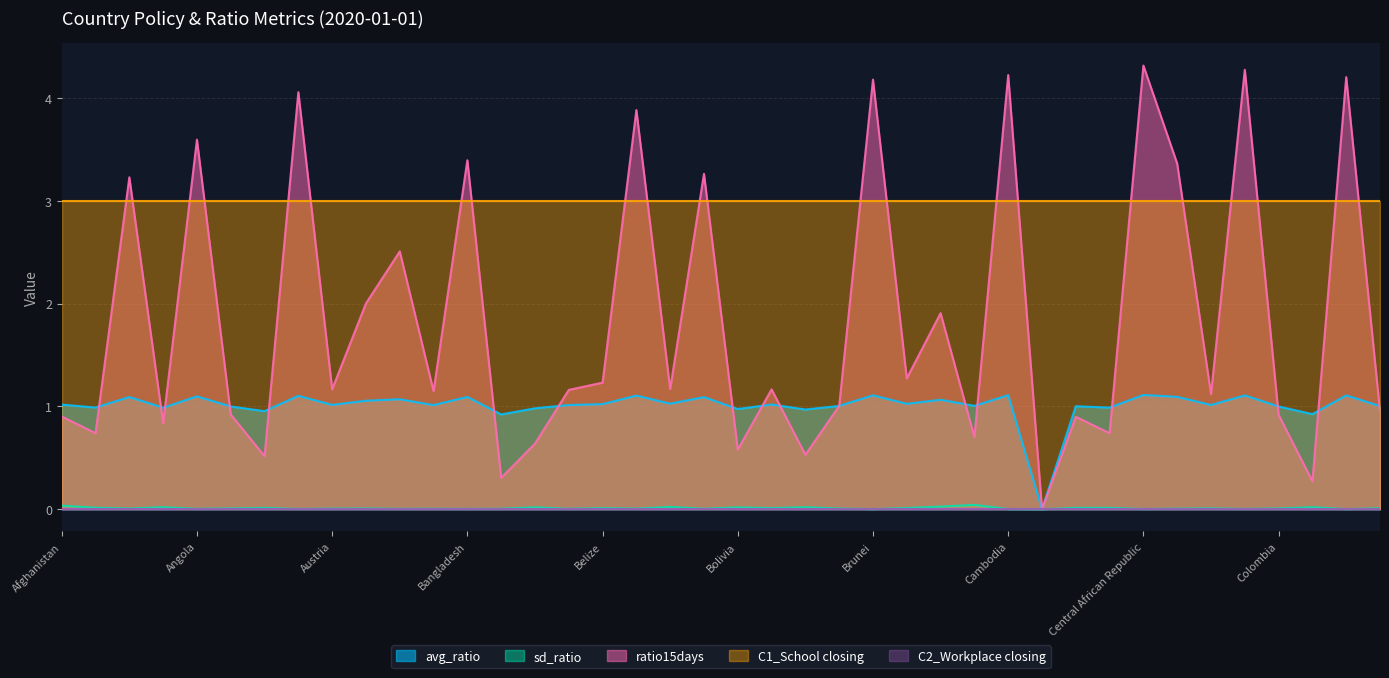

Which category has the lowest value in the sd_ratio series?

Cameroon